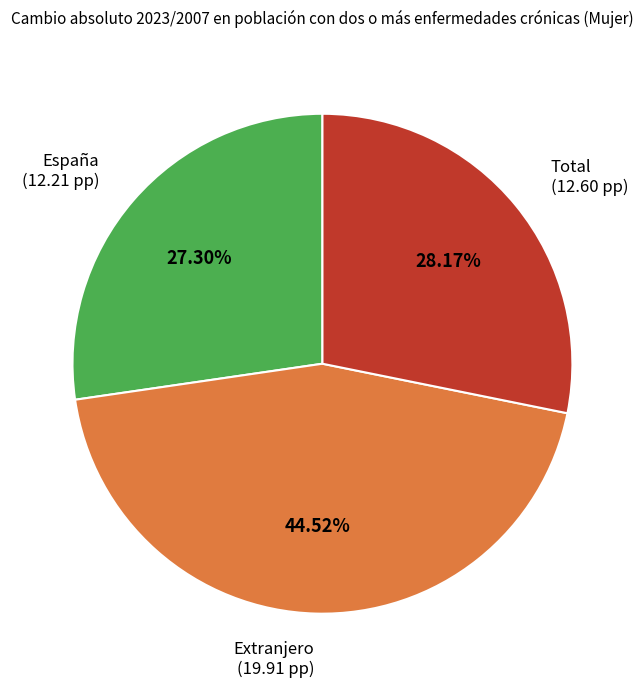

Rank the categories by value from lowest to highest.

España, Total, Extranjero